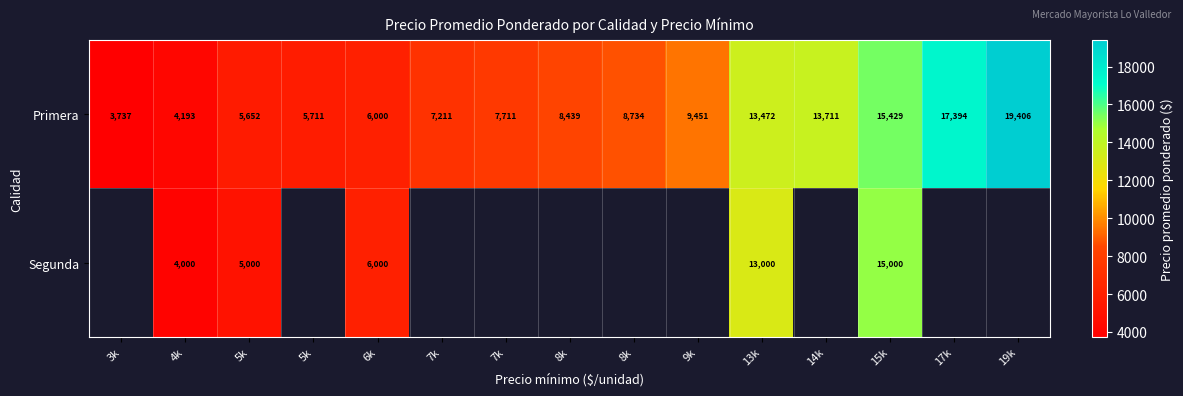

What is the sum of the Primera values at 15k and 7k?

23140.0